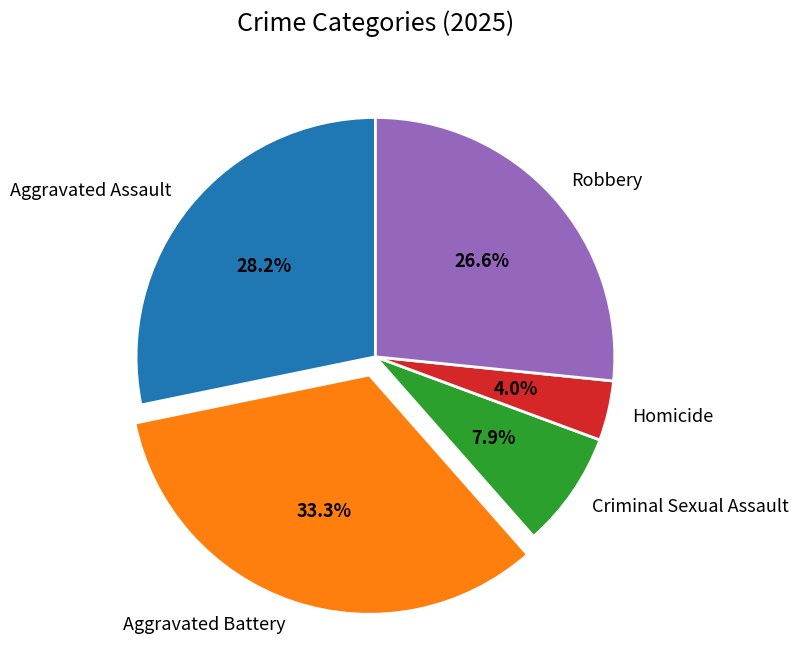

Is there any slice that represents more than half of the pie?

No